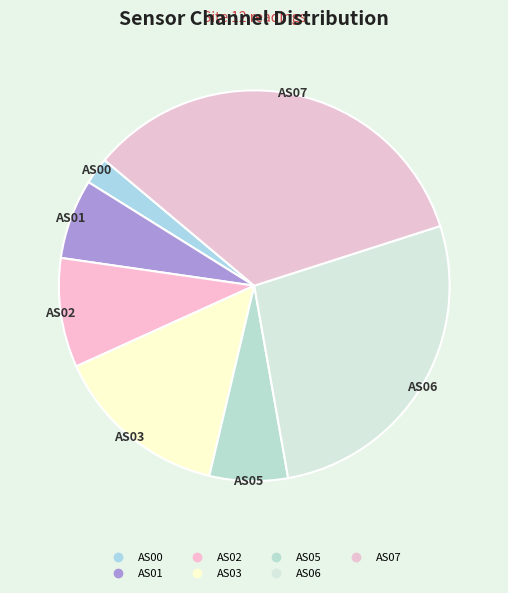

How many slices are in this pie chart?

7